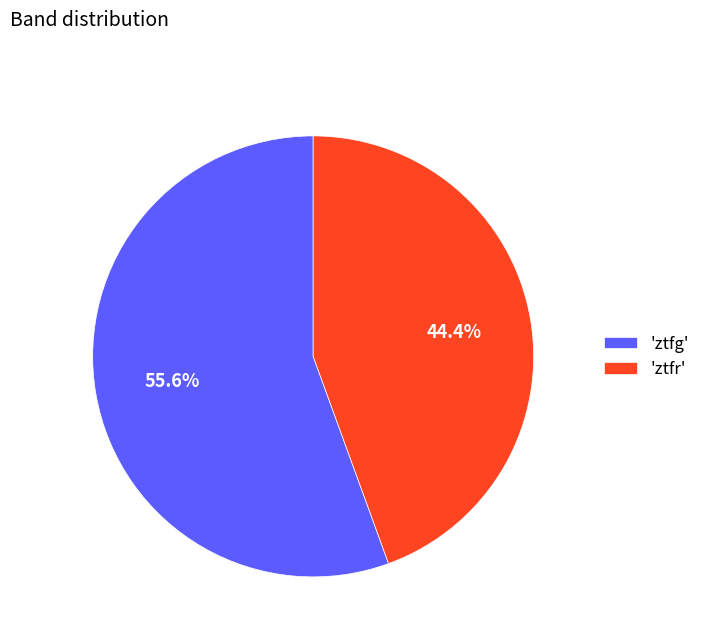

Which has a higher value, 'ztfr' or 'ztfg'?

'ztfg'